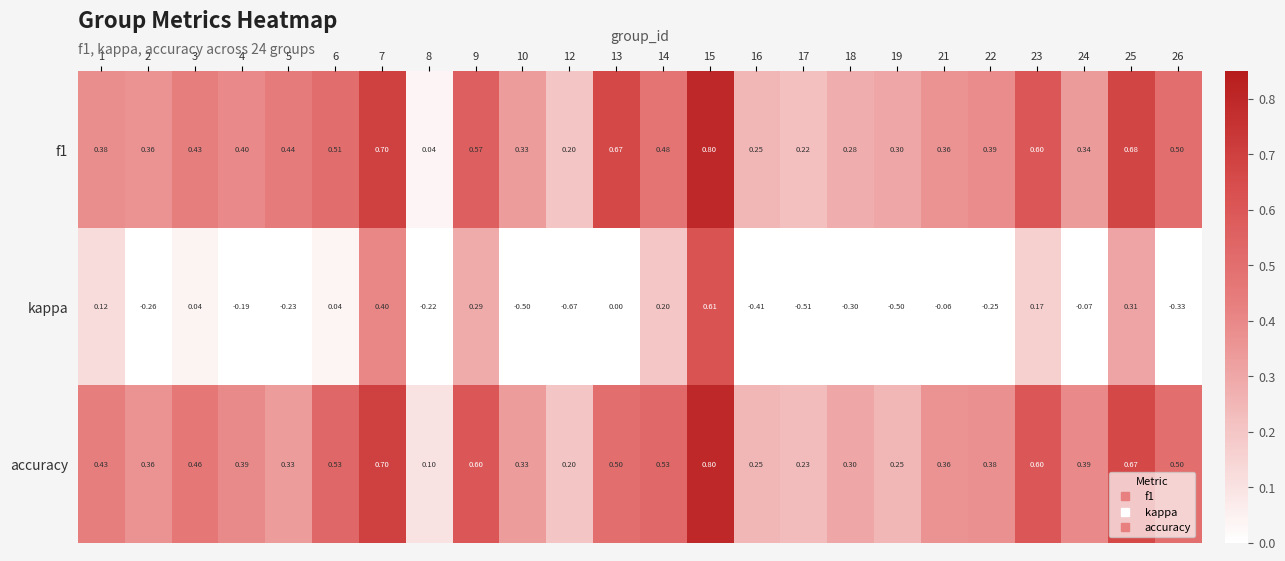

Is the value of kappa at 10 greater than the value of f1 at 19?

No